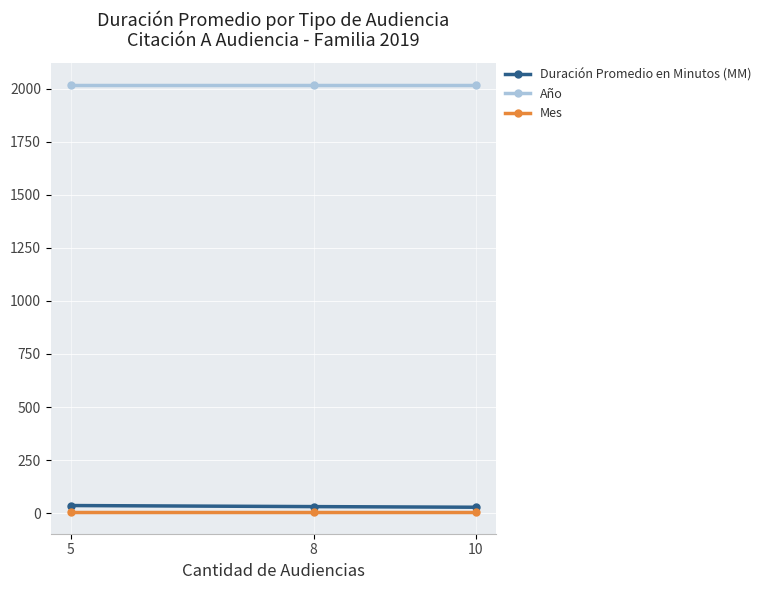

At which category is the sum across all series the highest?

5